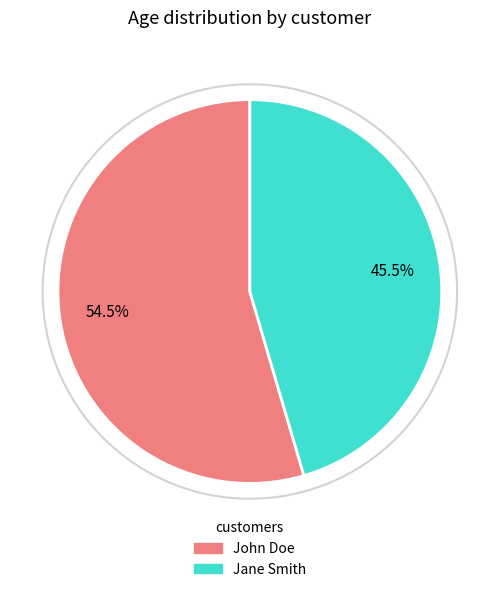

Combined, do Jane Smith and John Doe account for over 50%?

Yes